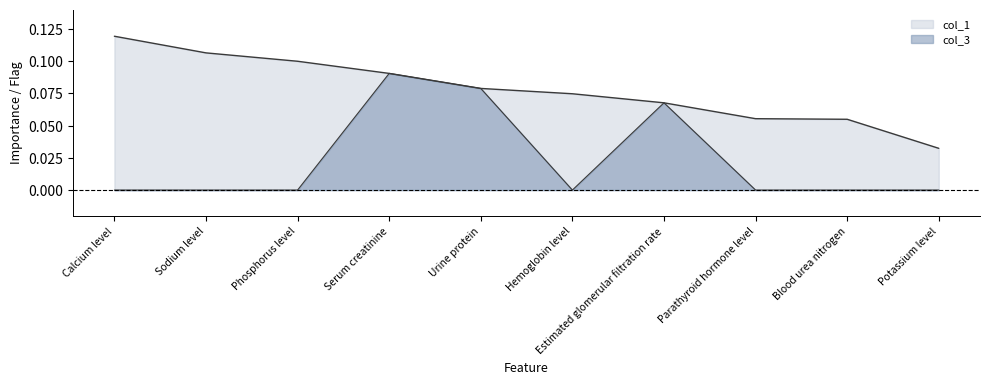

What is the spread (max minus min) of values at Sodium level?

0.1